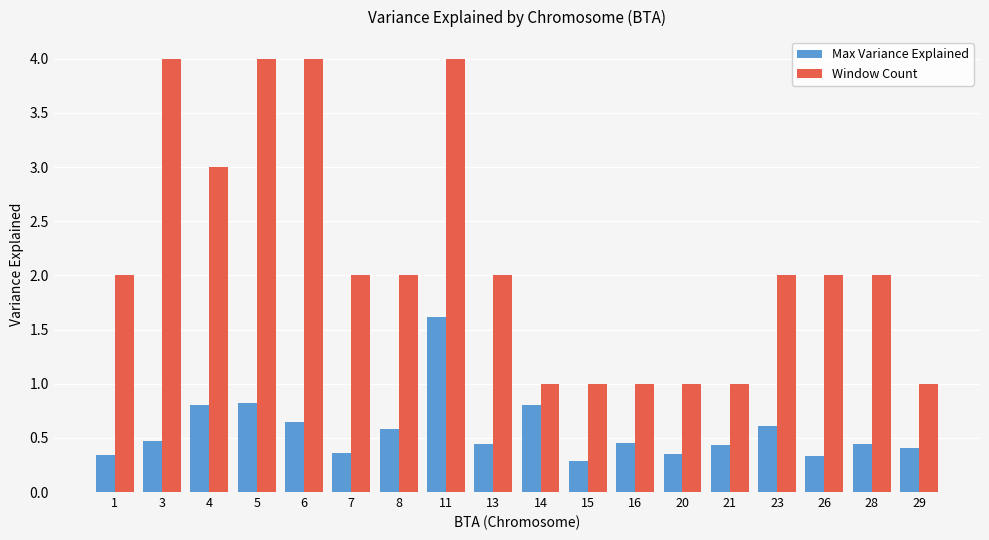

Is the value of Window Count at 3 greater than the value of Max Variance Explained at 1?

Yes